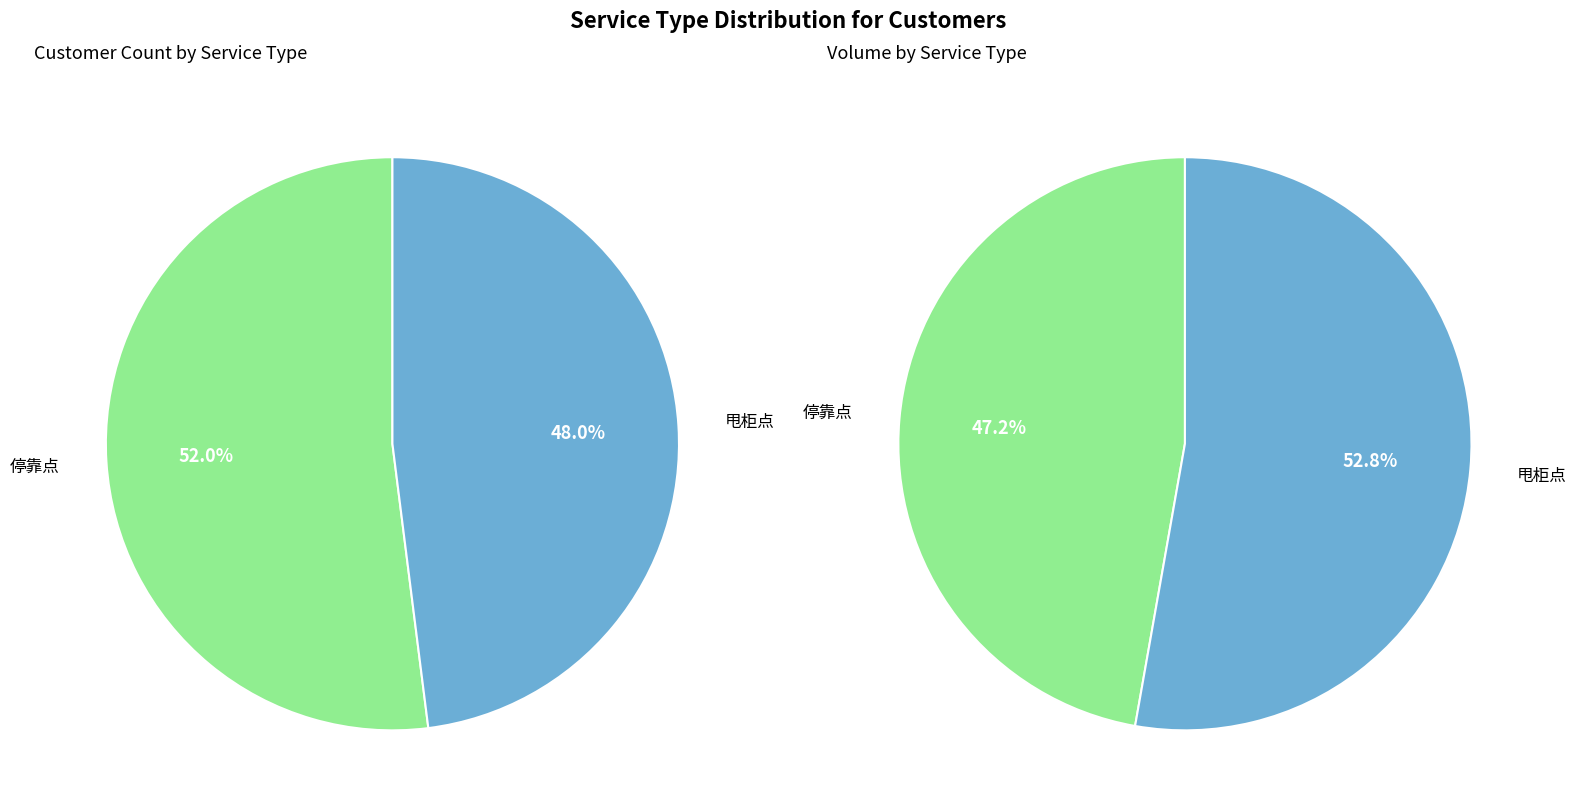

Is there any slice that represents more than half of the pie?

Yes